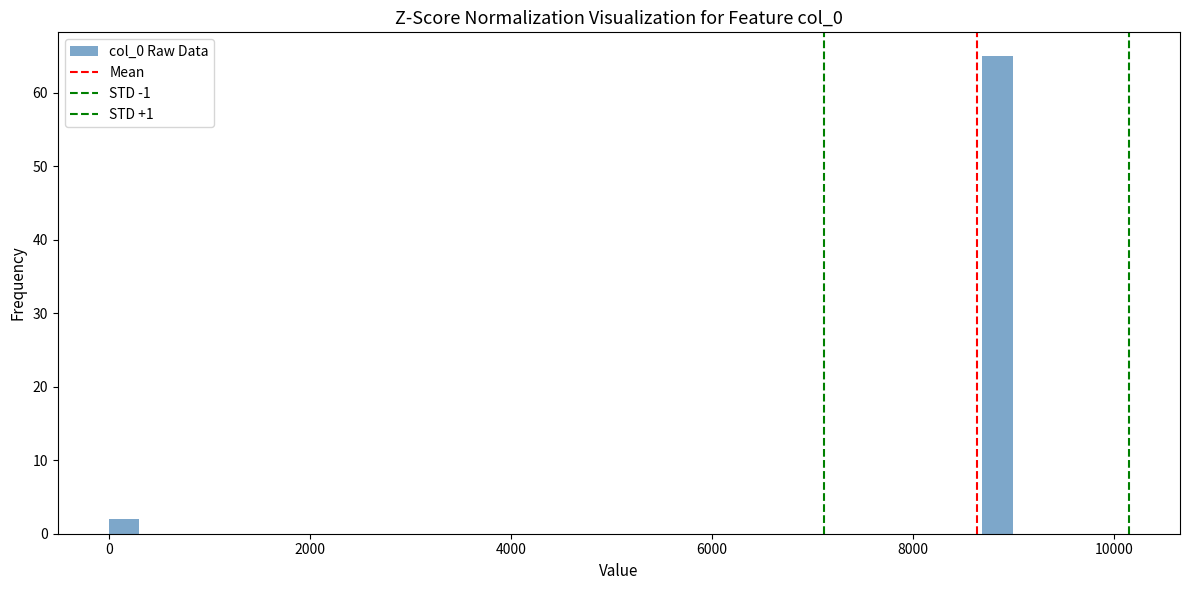

Around what value on the x-axis is the tallest bar? Give the approximate position of its centre, as read against the axis.

8800